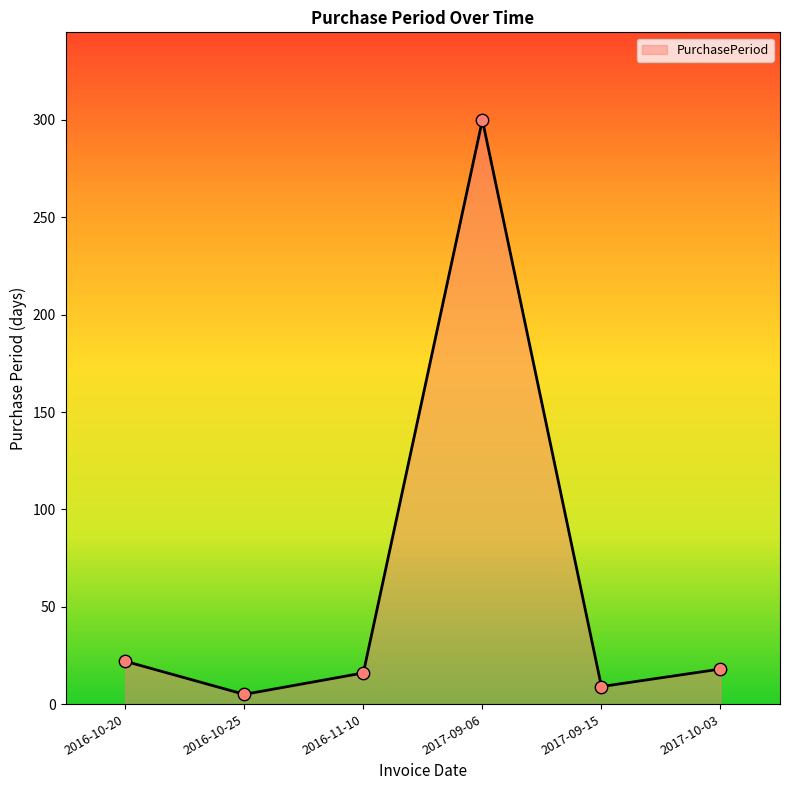

Approximately how many times larger is the value at 2016-11-10 compared to 2016-10-20?

0.7